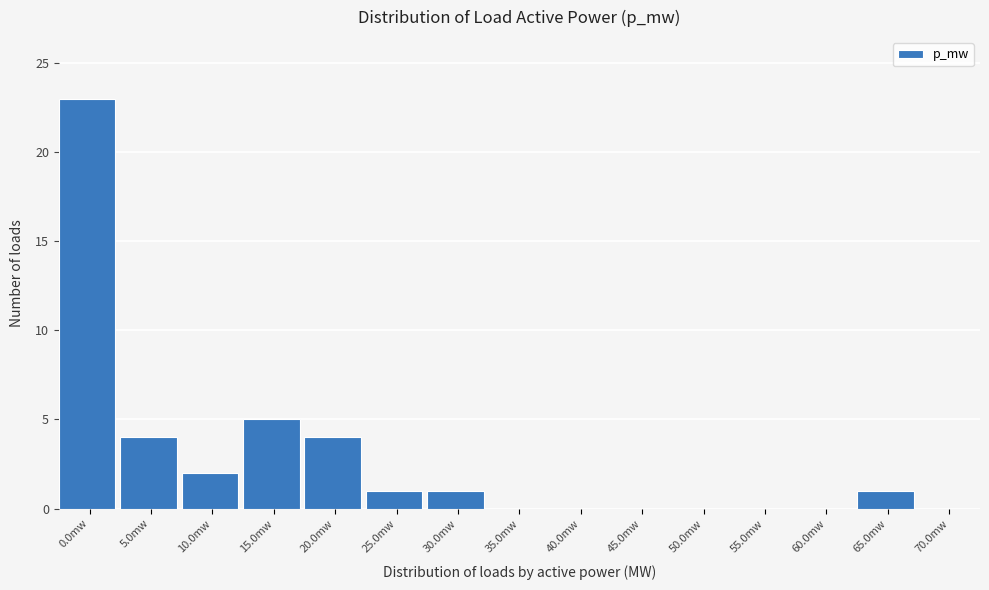

What is the maximum value shown in the chart?

23